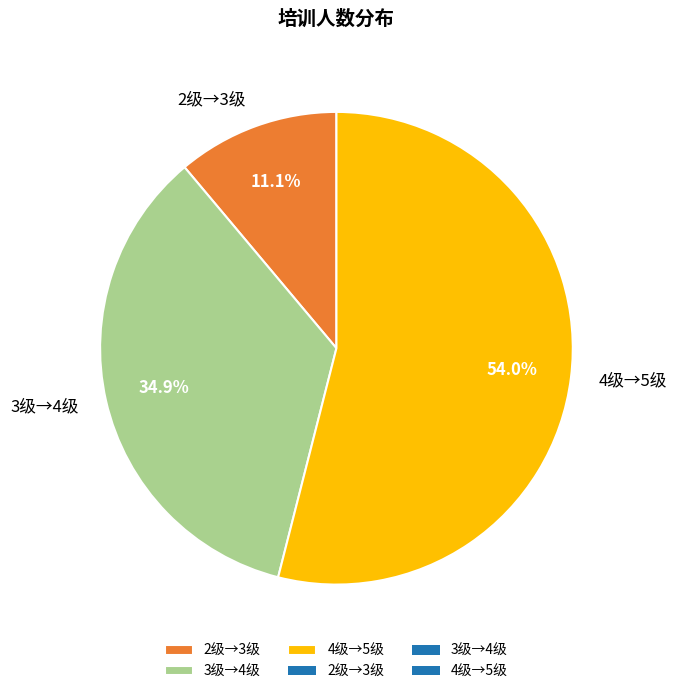

What percentage is the 3级→4级 slice, to the nearest percent?

35%